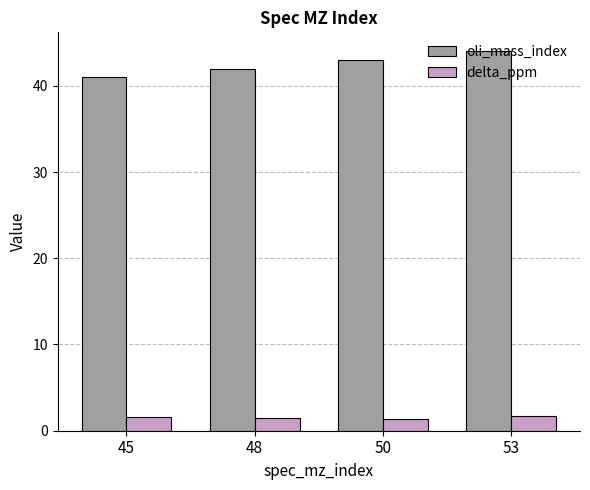

What is the total value across all series at 53?

45.8